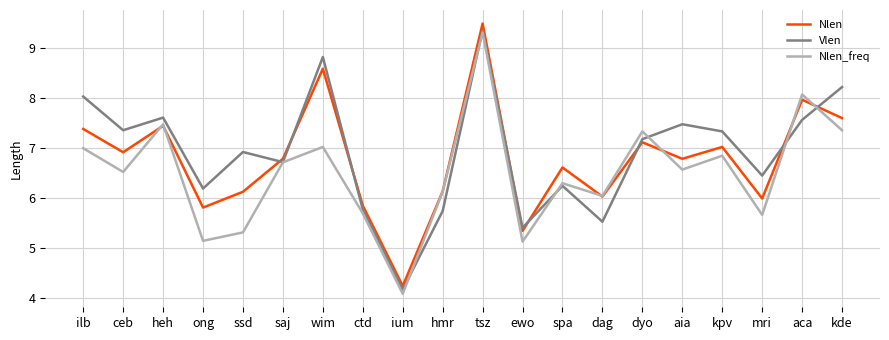

Which series ends up on top after the final intersection of Nlen and Nlen_freq?

Nlen